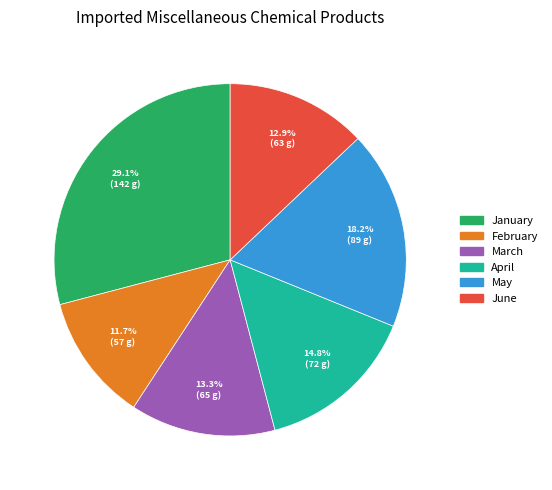

Is there a majority slice in this chart?

No